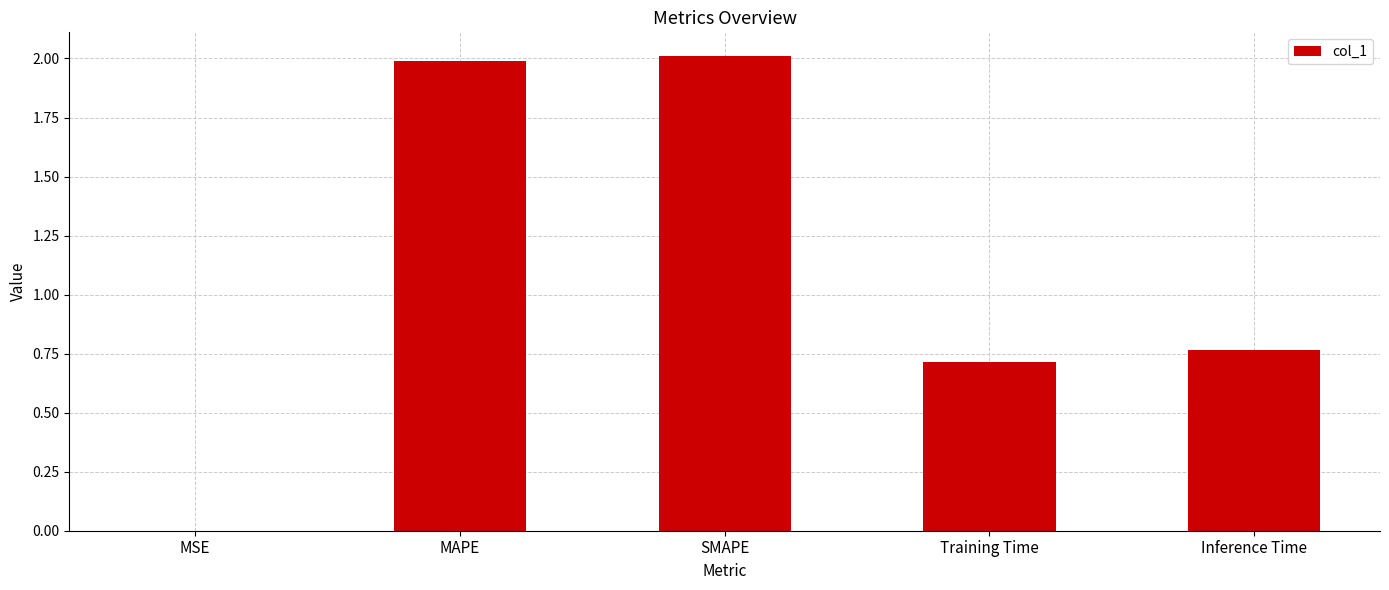

What is the maximum value shown in the chart?

2.0